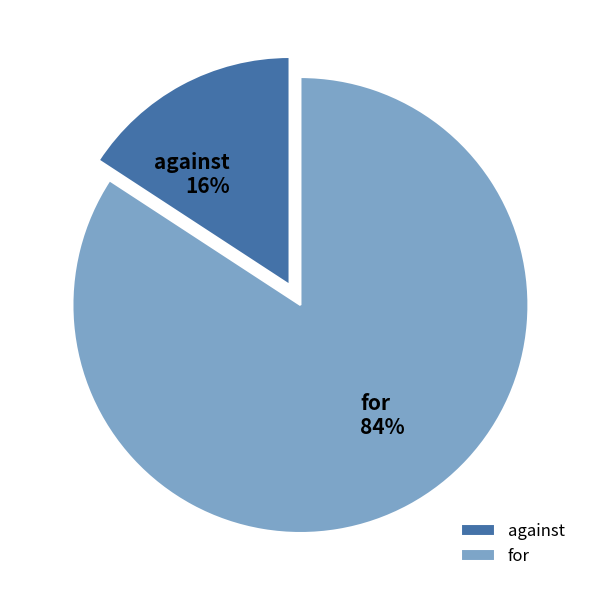

What percentage is the for slice, to the nearest percent?

84%